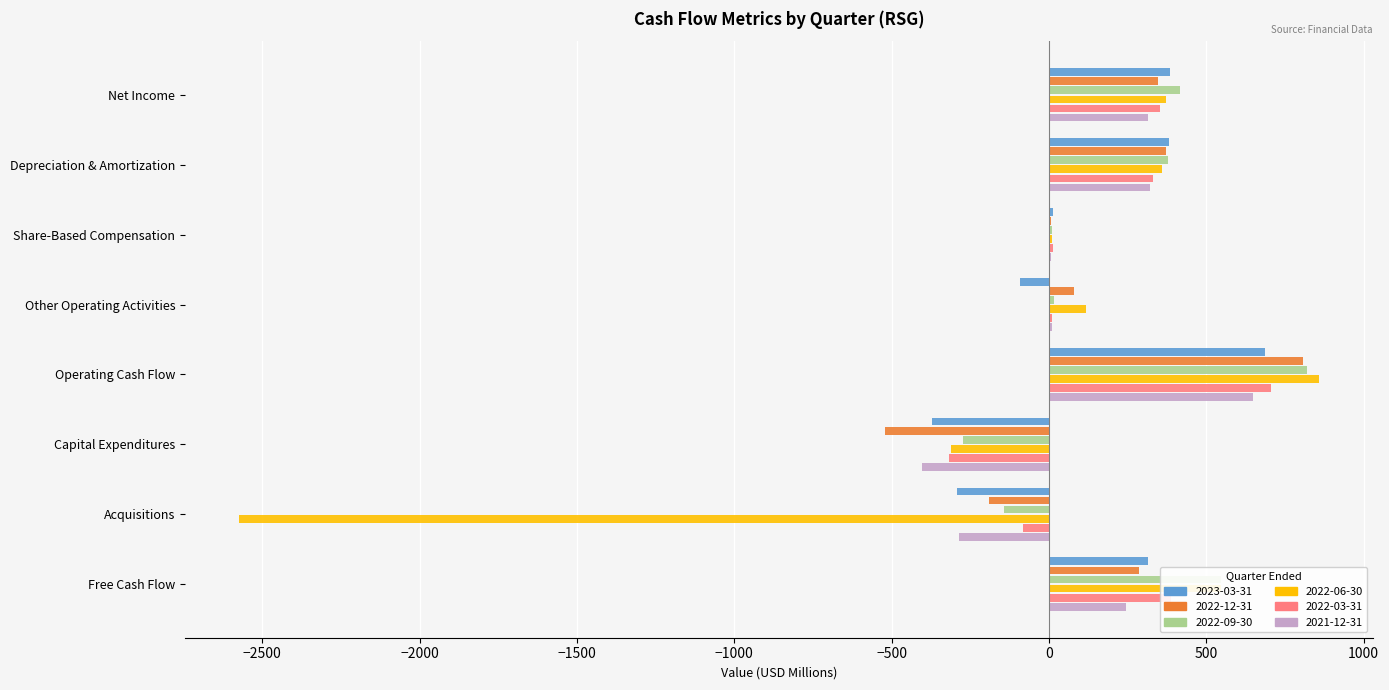

At which label does 2022-12-31 reach its peak?

Operating Cash Flow